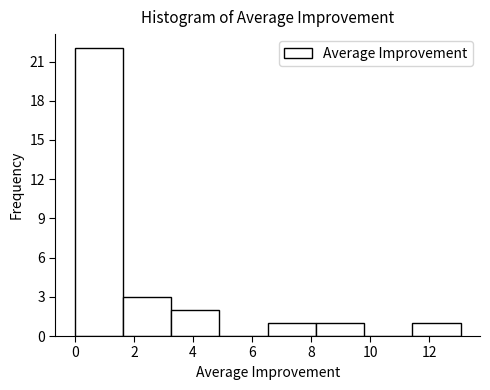

Reading left to right, transcribe this chart: for each bar, give the range it covers on the x-axis and its height. Neither the bar edges nor the heights are printed on the chart, so give them approximately, as read against the axes.

0.0 to 1.6: 22
1.6 to 3.2: 3
3.2 to 5.0: 2
5.0 to 6.6: 0
6.6 to 8.2: 1
8.2 to 9.8: 1
9.8 to 11.4: 0
11.4 to 13.0: 1